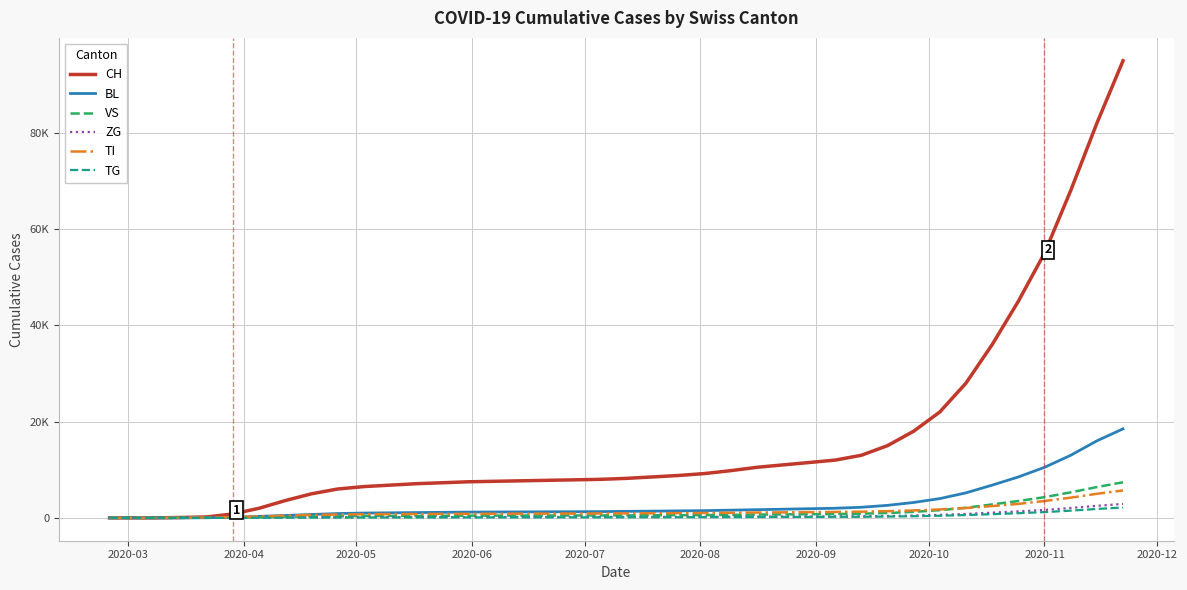

What are all the series names shown in the legend?

CH, BL, VS, ZG, TI, TG